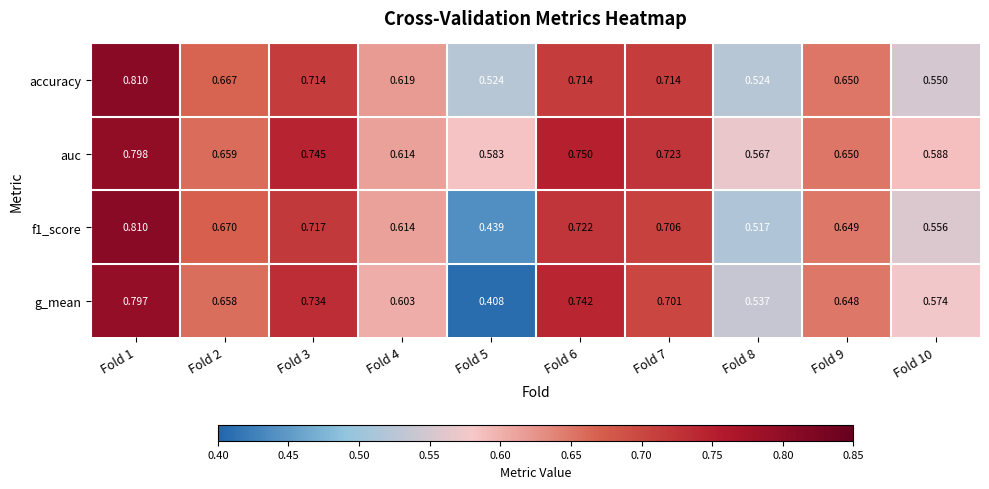

Rank the series at Fold 5 from lowest to highest value.

g_mean, f1_score, accuracy, auc